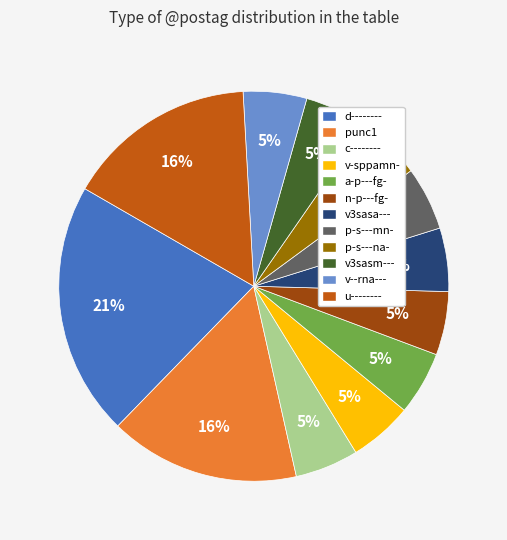

To the nearest percent, what is the average slice percentage?

8%